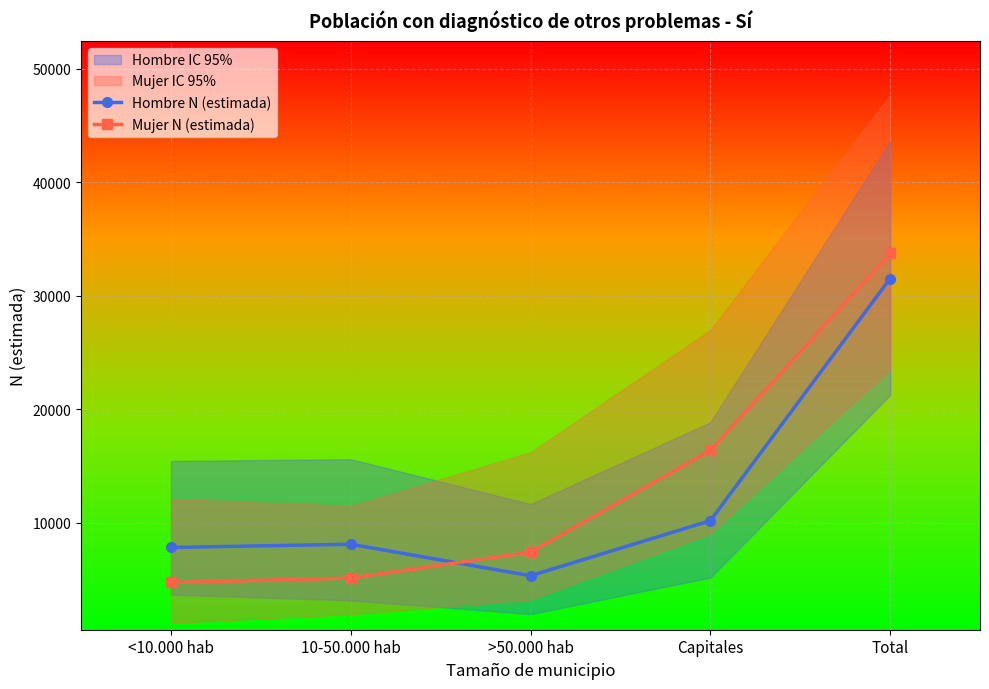

True or false: Mujer N (estimada) has more than 1 points higher than both neighbors.

False